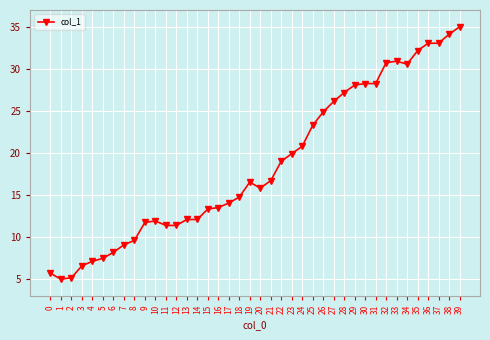

Reading right to left, extract all data points from this chart.

39=35.0	38=34.1	37=33.0	36=33.0	35=32.2	34=30.6	33=30.9	32=30.7	31=28.3	30=28.3	29=28.1	28=27.2	27=26.1	26=24.9	25=23.3	24=20.8	23=19.9	22=19.0	21=16.7	20=15.8	19=16.5	18=14.8	17=14.1	16=13.5	15=13.3	14=12.1	13=12.1	12=11.4	11=11.4	10=11.9	9=11.7	8=9.6	7=9.1	6=8.2	5=7.5	4=7.1	3=6.6	2=5.2	1=5.0	0=5.7